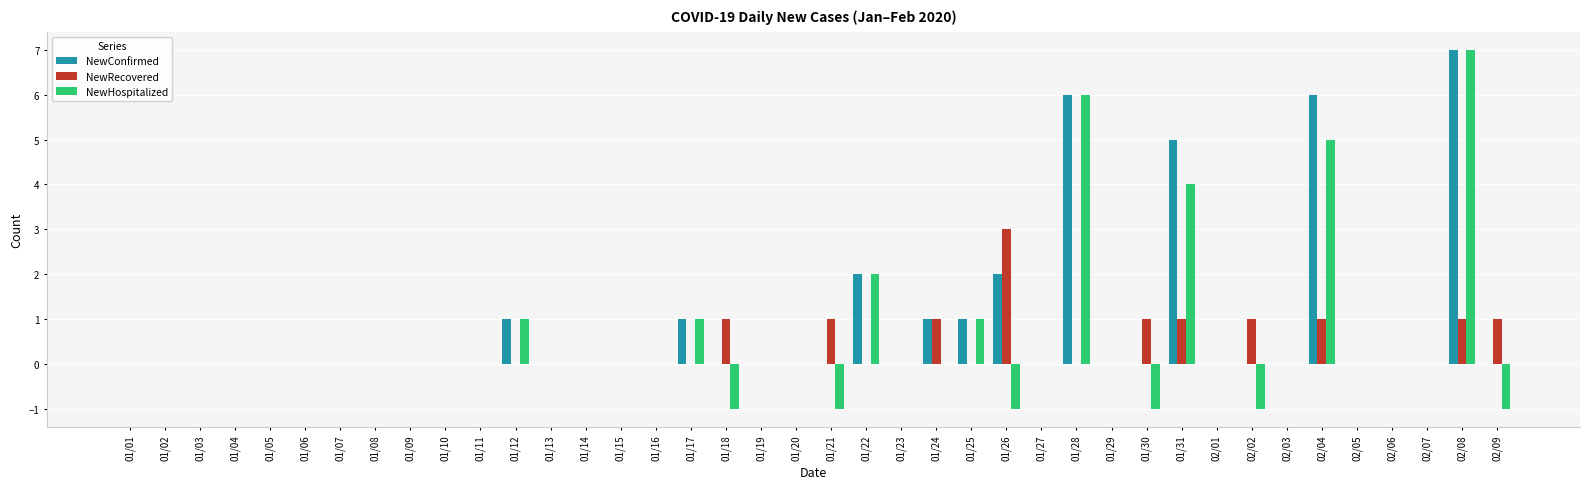

Reading left to right, what are all the values shown in this chart?

NewConfirmed: 01/01=0	01/02=0	01/03=0	01/04=0	01/05=0	01/06=0	01/07=0	01/08=0	01/09=0	01/10=0	01/11=0	01/12=1	01/13=0	01/14=0	01/15=0	01/16=0	01/17=1	01/18=0	01/19=0	01/20=0	01/21=0	01/22=2	01/23=0	01/24=1	01/25=1	01/26=2	01/27=0	01/28=6	01/29=0	01/30=0	01/31=5	02/01=0	02/02=0	02/03=0	02/04=6	02/05=0	02/06=0	02/07=0	02/08=7	02/09=0
NewRecovered: 01/01=0	01/02=0	01/03=0	01/04=0	01/05=0	01/06=0	01/07=0	01/08=0	01/09=0	01/10=0	01/11=0	01/12=0	01/13=0	01/14=0	01/15=0	01/16=0	01/17=0	01/18=1	01/19=0	01/20=0	01/21=1	01/22=0	01/23=0	01/24=1	01/25=0	01/26=3	01/27=0	01/28=0	01/29=0	01/30=1	01/31=1	02/01=0	02/02=1	02/03=0	02/04=1	02/05=0	02/06=0	02/07=0	02/08=1	02/09=1
NewHospitalized: 01/01=0	01/02=0	01/03=0	01/04=0	01/05=0	01/06=0	01/07=0	01/08=0	01/09=0	01/10=0	01/11=0	01/12=1	01/13=0	01/14=0	01/15=0	01/16=0	01/17=1	01/18=-1	01/19=0	01/20=0	01/21=-1	01/22=2	01/23=0	01/24=0	01/25=1	01/26=-1	01/27=0	01/28=6	01/29=0	01/30=-1	01/31=4	02/01=0	02/02=-1	02/03=0	02/04=5	02/05=0	02/06=0	02/07=0	02/08=7	02/09=-1